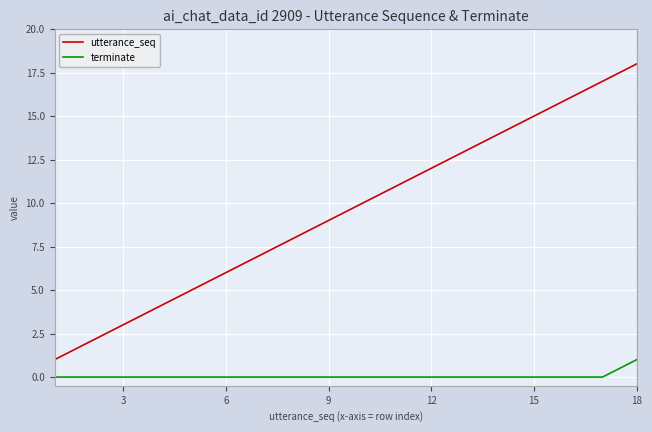

Which series has the largest total across all categories?

utterance_seq